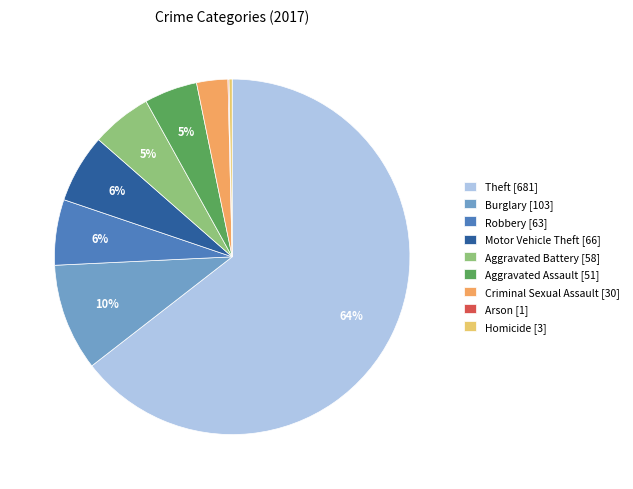

Which slice represents more than half of the pie?

Theft